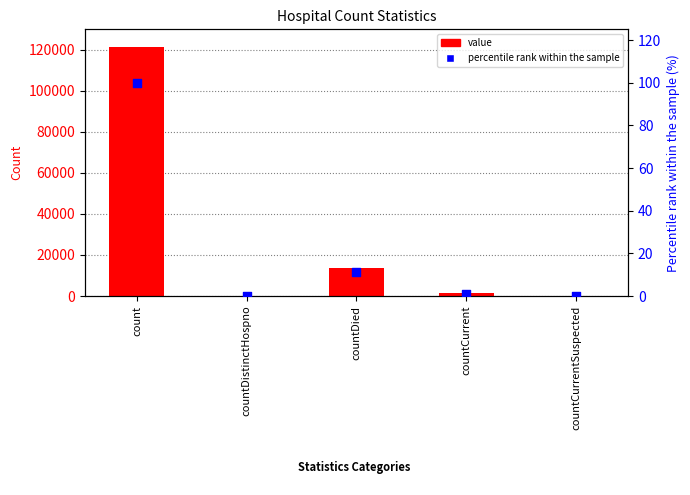

Which series contains the lowest Y value?

value